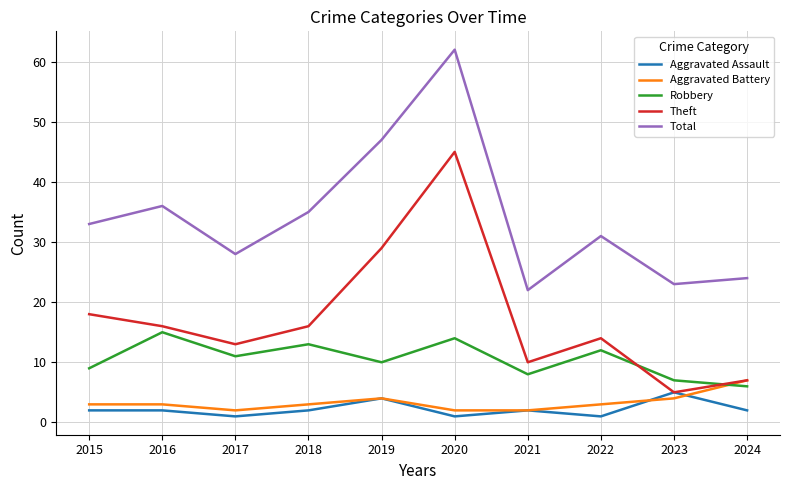

In Robbery, how many points are higher than both neighbors (excluding endpoints)?

4